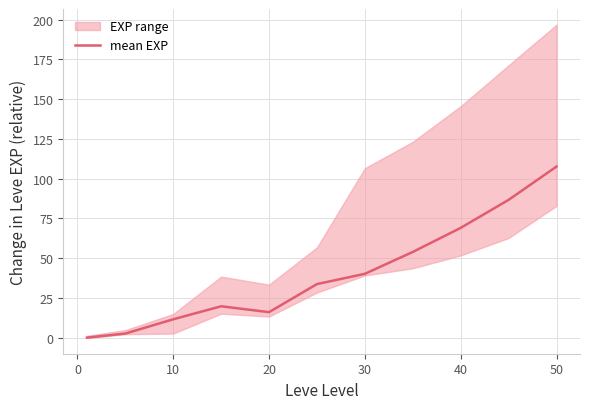

True or false: mean EXP has a value of 28.1 at 40.

False